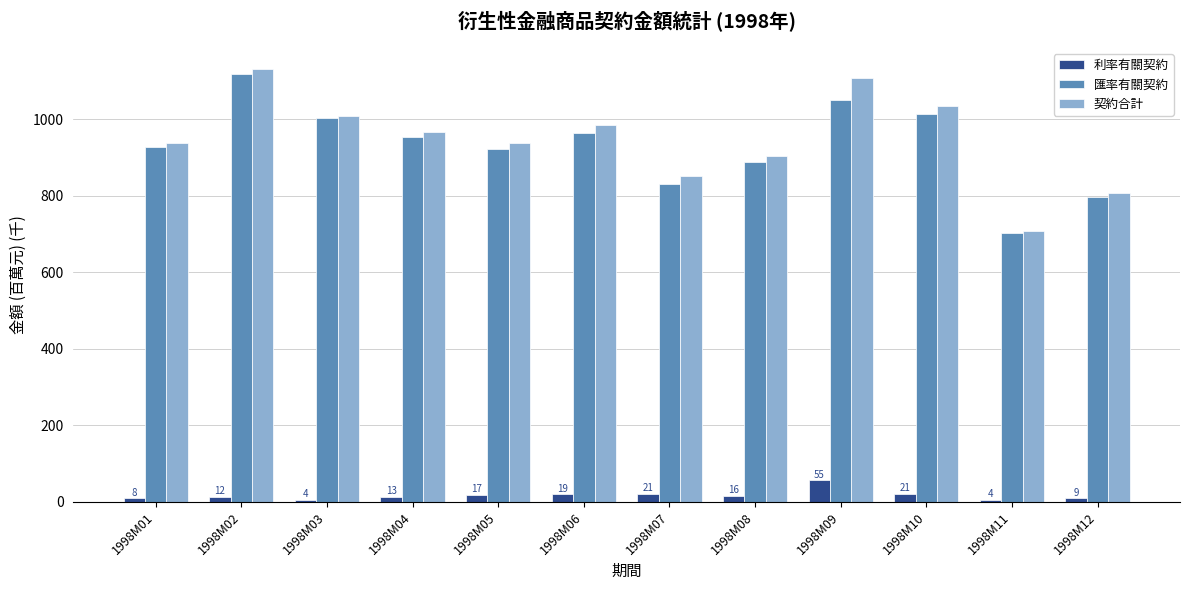

What is the maximum value shown in the chart?

1130.2